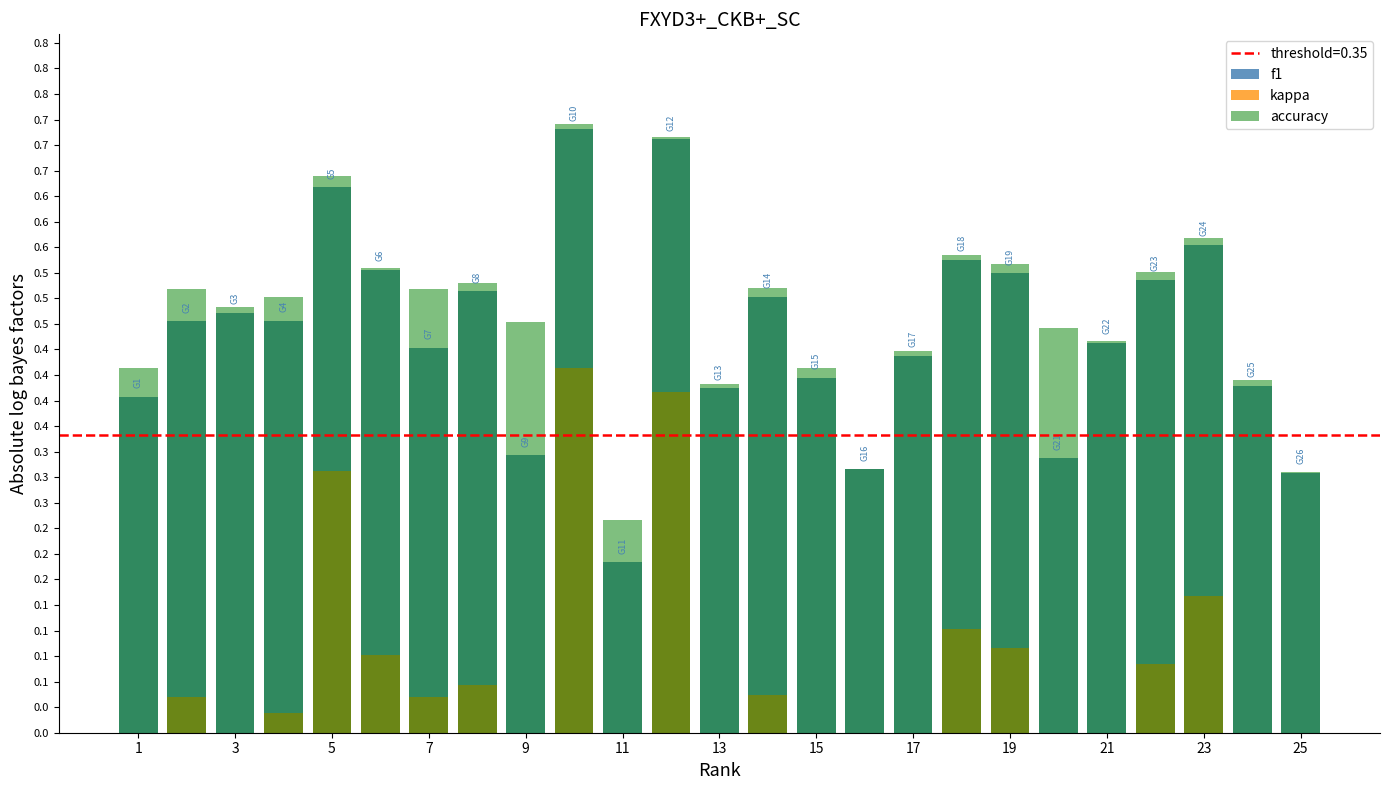

At 7, list the series in order from largest to smallest.

accuracy, f1, kappa